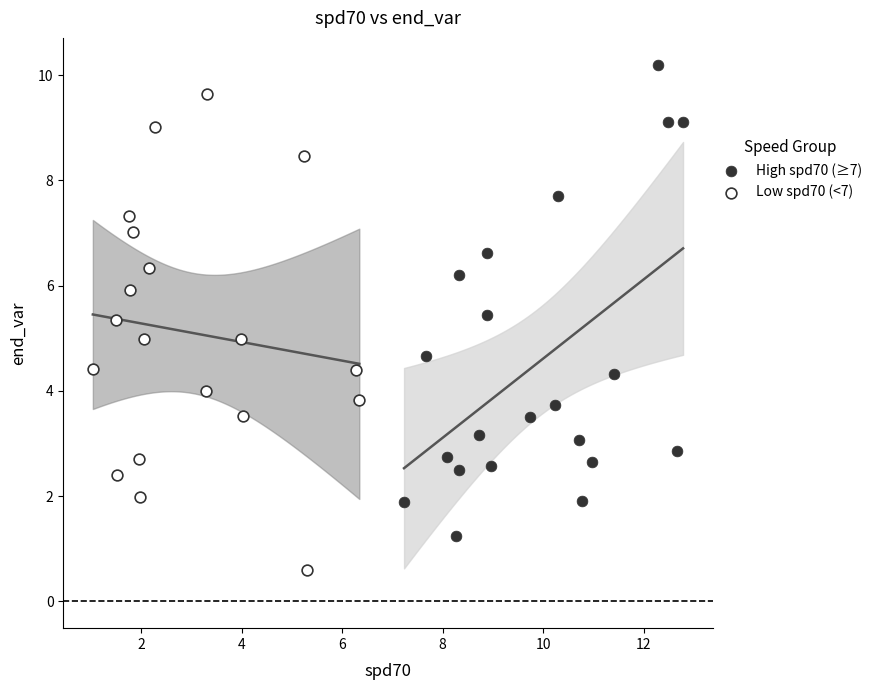

Which series contains the lowest Y value?

Low spd70 (<7)